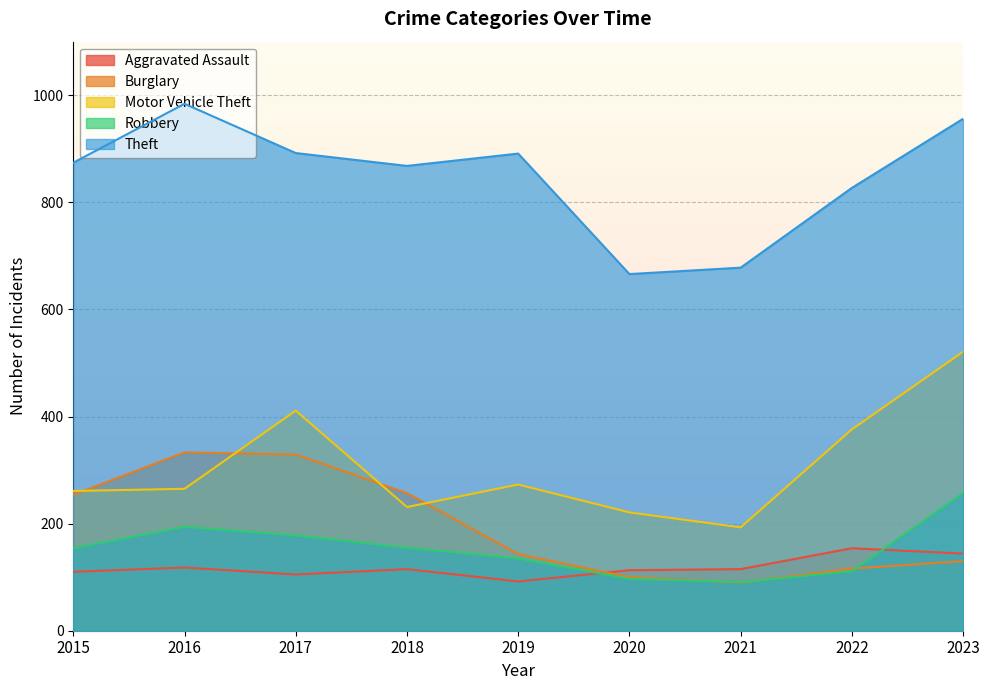

Reading left to right, list all the values displayed in this chart.

Aggravated Assault: 2015=110	2016=118	2017=105	2018=115	2019=92	2020=113	2021=115	2022=154	2023=144
Burglary: 2015=254	2016=333	2017=329	2018=257	2019=143	2020=100	2021=90	2022=116	2023=130
Motor Vehicle Theft: 2015=261	2016=265	2017=411	2018=231	2019=273	2020=221	2021=193	2022=376	2023=521
Robbery: 2015=154	2016=194	2017=178	2018=155	2019=135	2020=97	2021=91	2022=111	2023=257
Theft: 2015=874	2016=984	2017=892	2018=868	2019=891	2020=666	2021=678	2022=827	2023=956